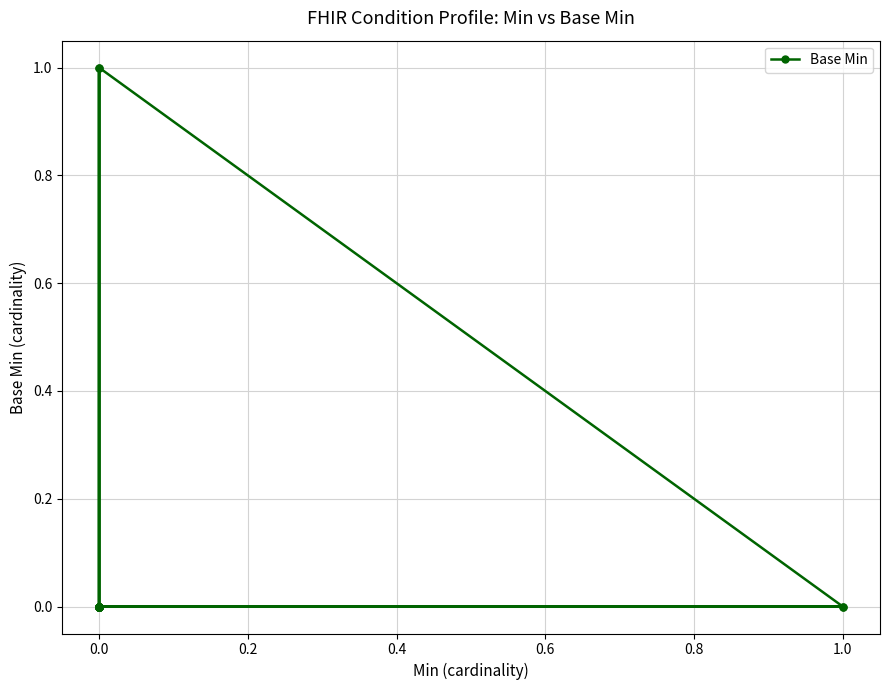

Reading left to right, transcribe all the data shown in this chart.

0	0	0	0	0	0	0	0	0	0	0	0	1	0	0	0	0	1	0	0